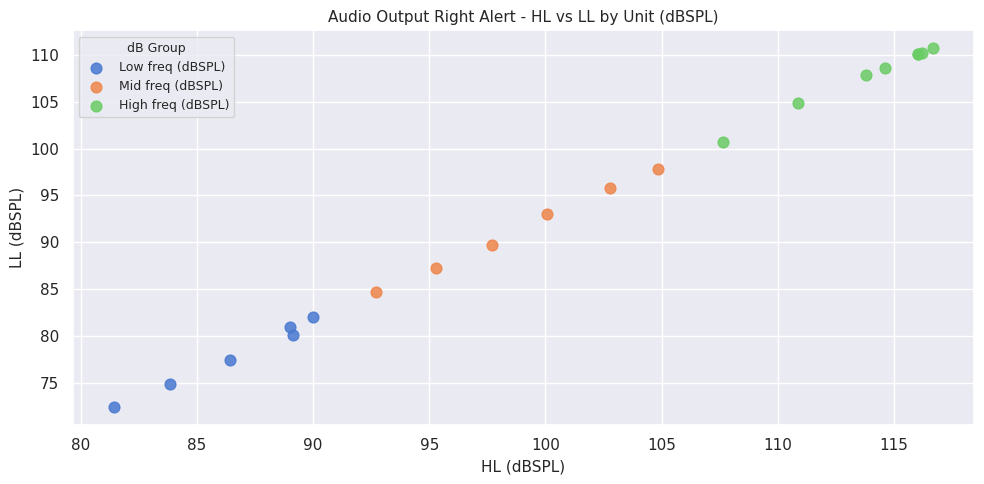

Which series reaches the minimum Y coordinate?

Low freq (dBSPL)